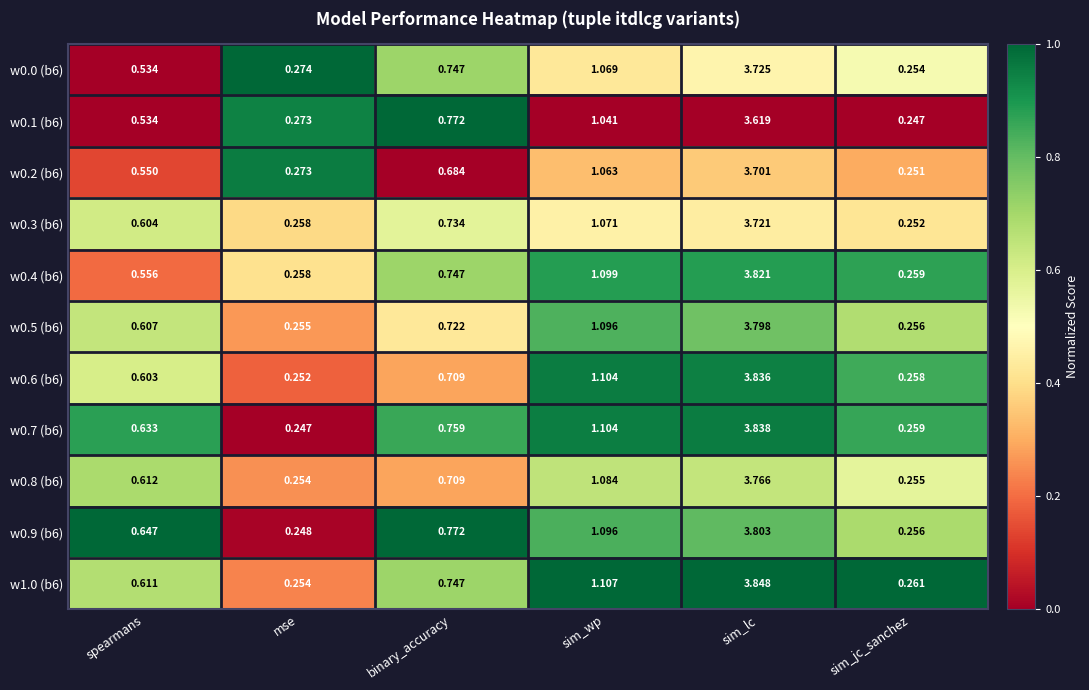

At which category is the sum across all series the highest?

sim_lc